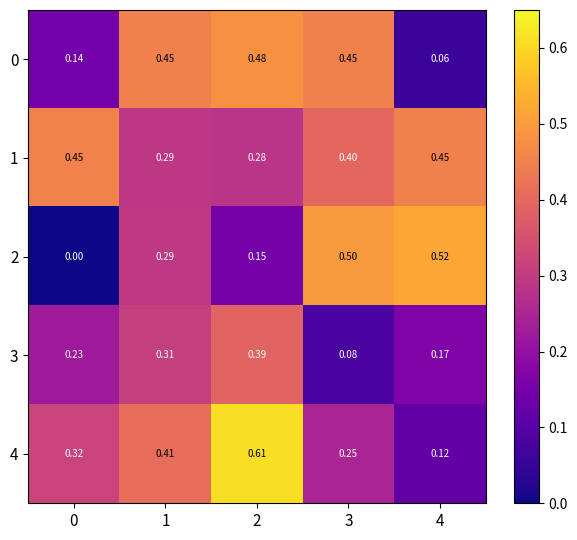

At which category is the sum across all series the highest?

2